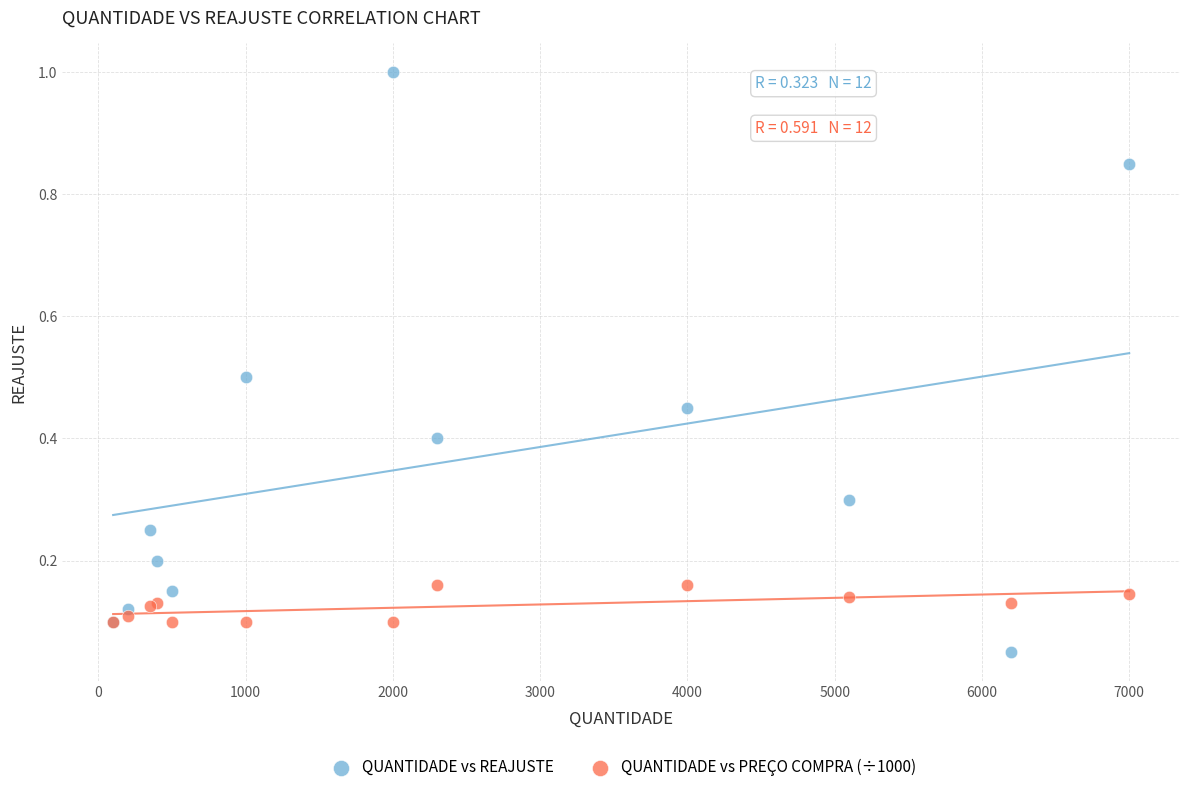

What are all the series names shown in the legend?

QUANTIDADE vs REAJUSTE, QUANTIDADE vs PREÇO COMPRA (÷1000)